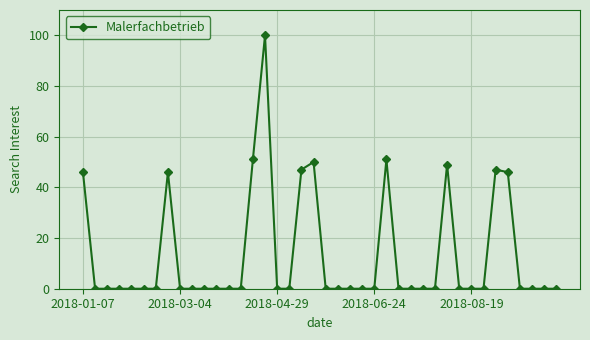

True or false: there are more than 0 points higher than both neighbors.

True